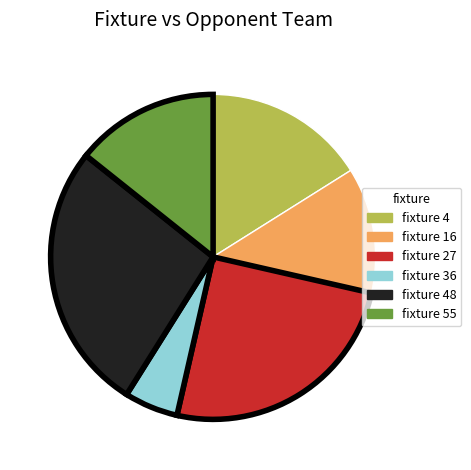

Is there any slice that represents more than half of the pie?

No